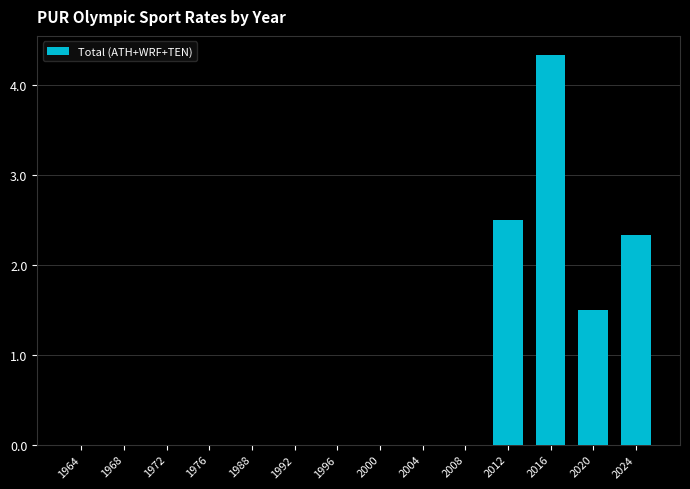

True or false: the data shows 2.7 at 2004.

False